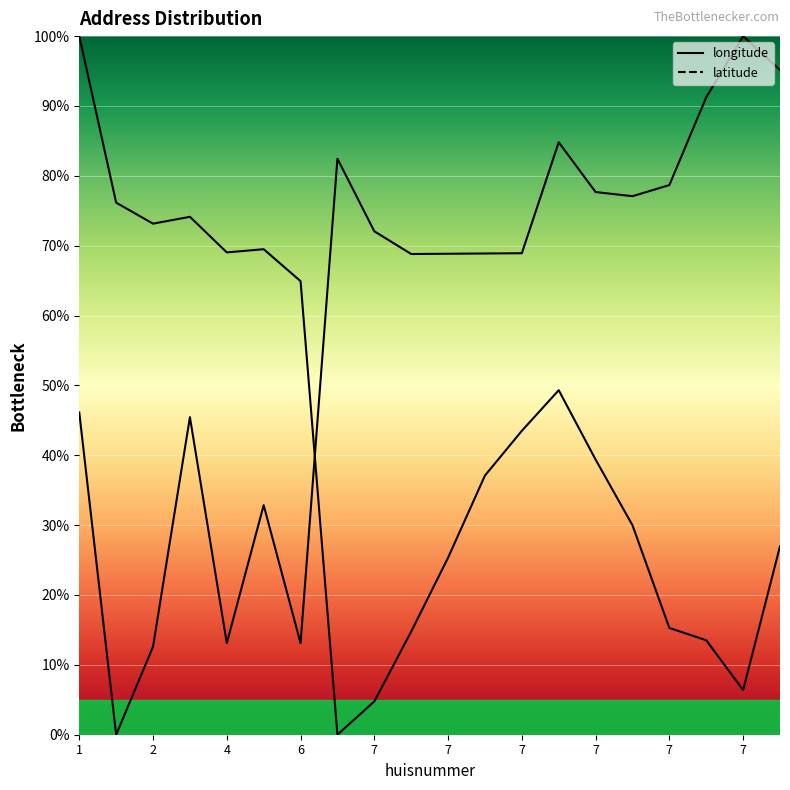

At which category is the sum across all series the highest?

1